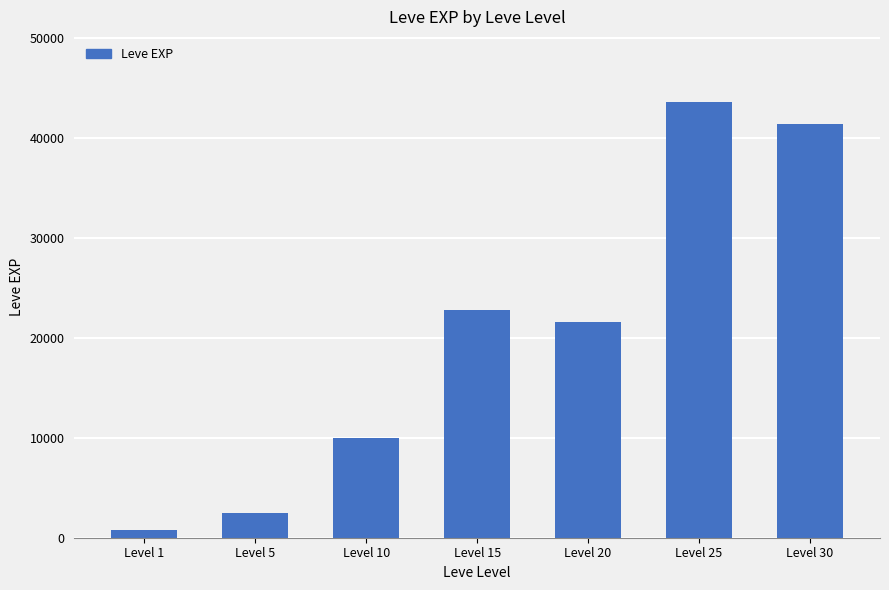

Reading left to right, list all the values displayed in this chart.

Level 1=800	Level 5=2490	Level 10=9990	Level 15=22790	Level 20=21600	Level 25=43600	Level 30=41410